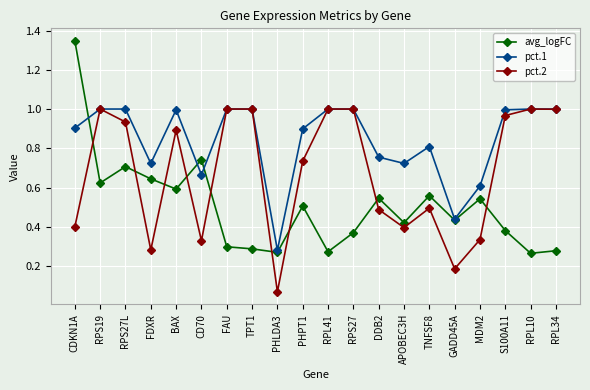

True or false: avg_logFC and pct.2 cross at least once.

True